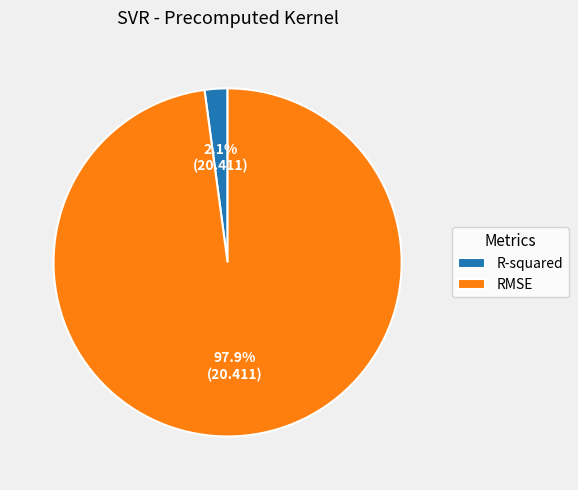

Count the number of slices in the pie.

2